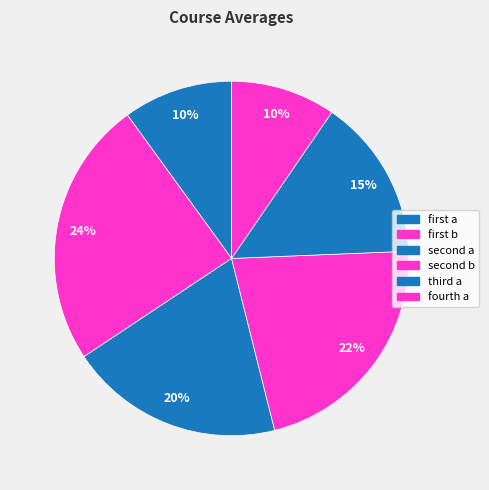

Rank the categories by value from highest to lowest.

first b, second b, second a, third a, first a, fourth a